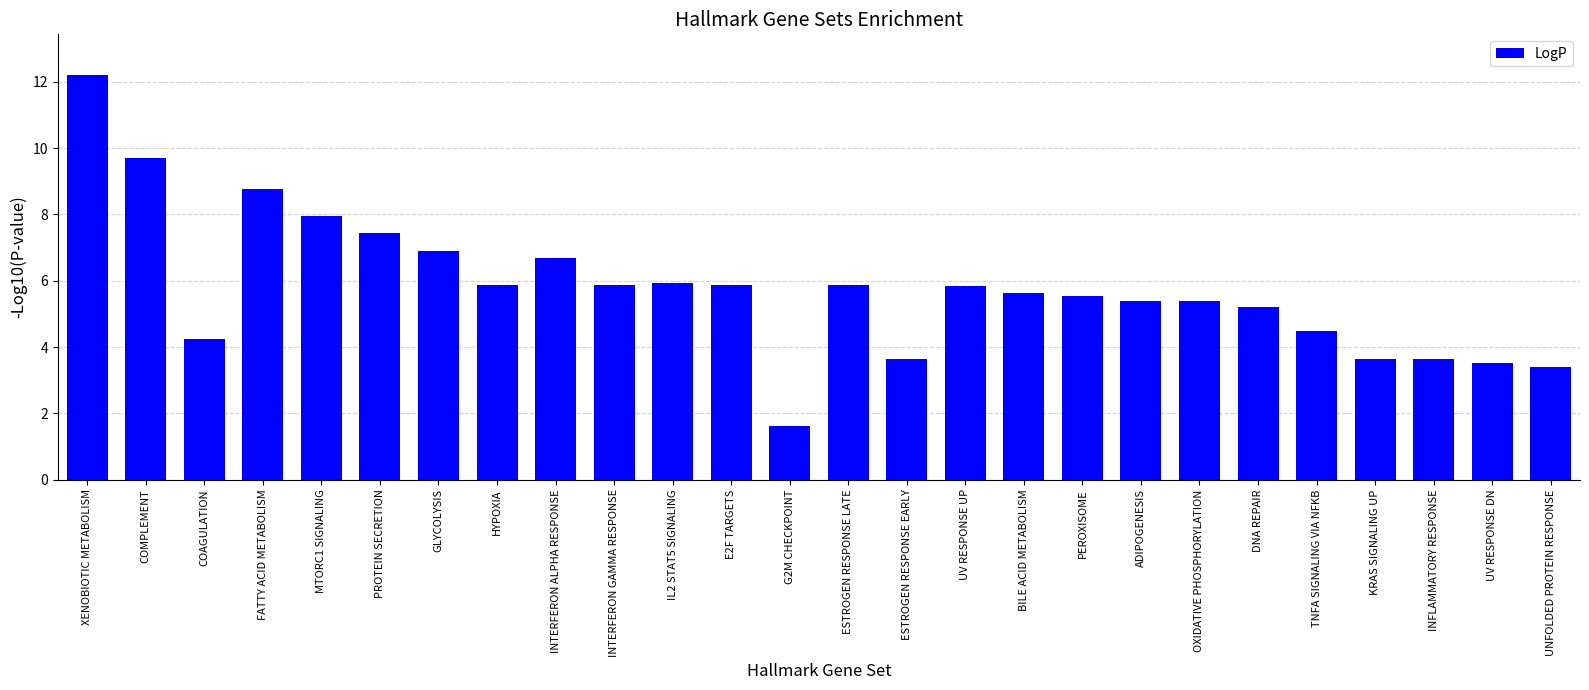

What is the difference between the values at COAGULATION and IL2 STAT5 SIGNALING?

1.7